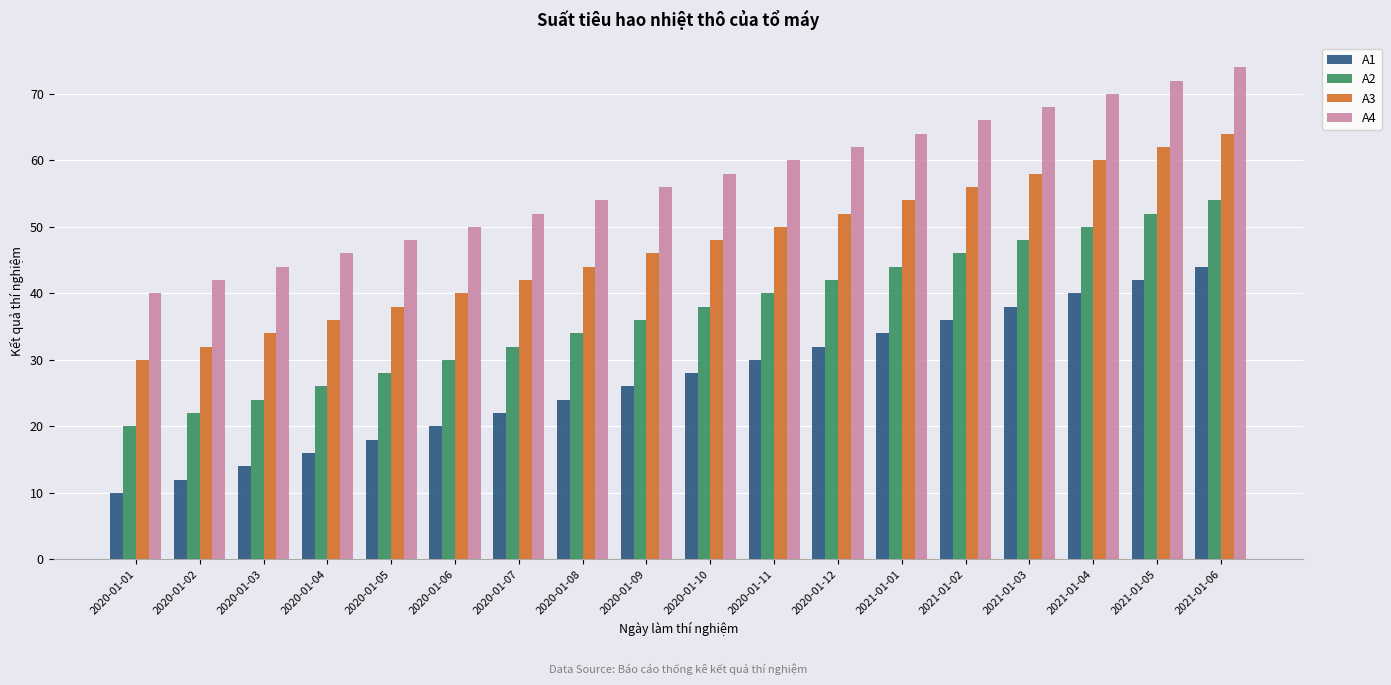

What is the difference between the highest and lowest values at 2021-01-06?

30